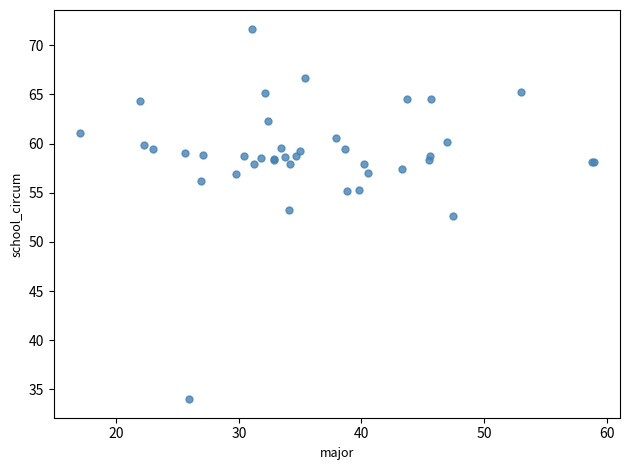

What Y value in the scatter plot is closest to 52?

52.6